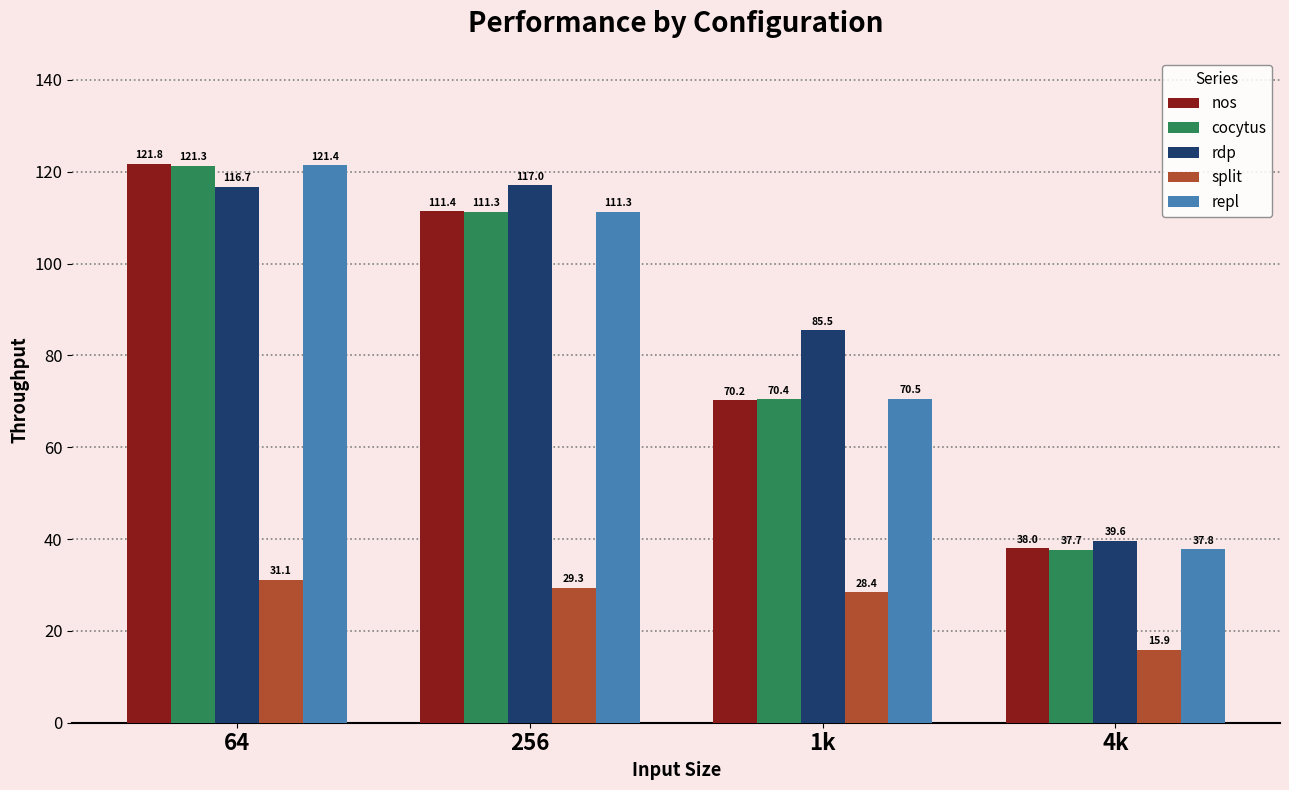

Which series changed the most between 1k and 4k?

rdp